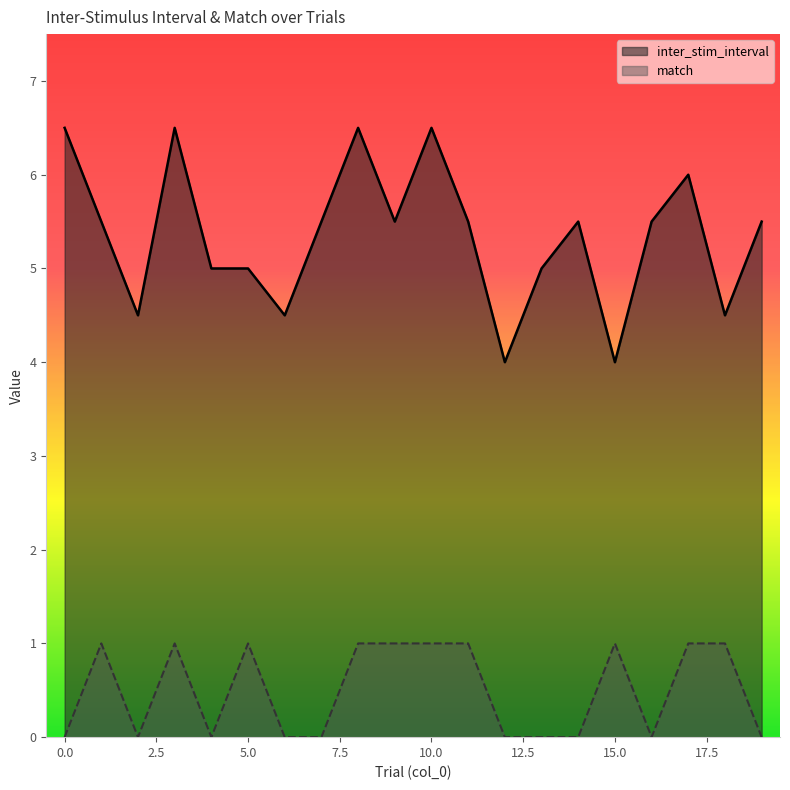

Which series has the widest spread of values?

inter_stim_interval